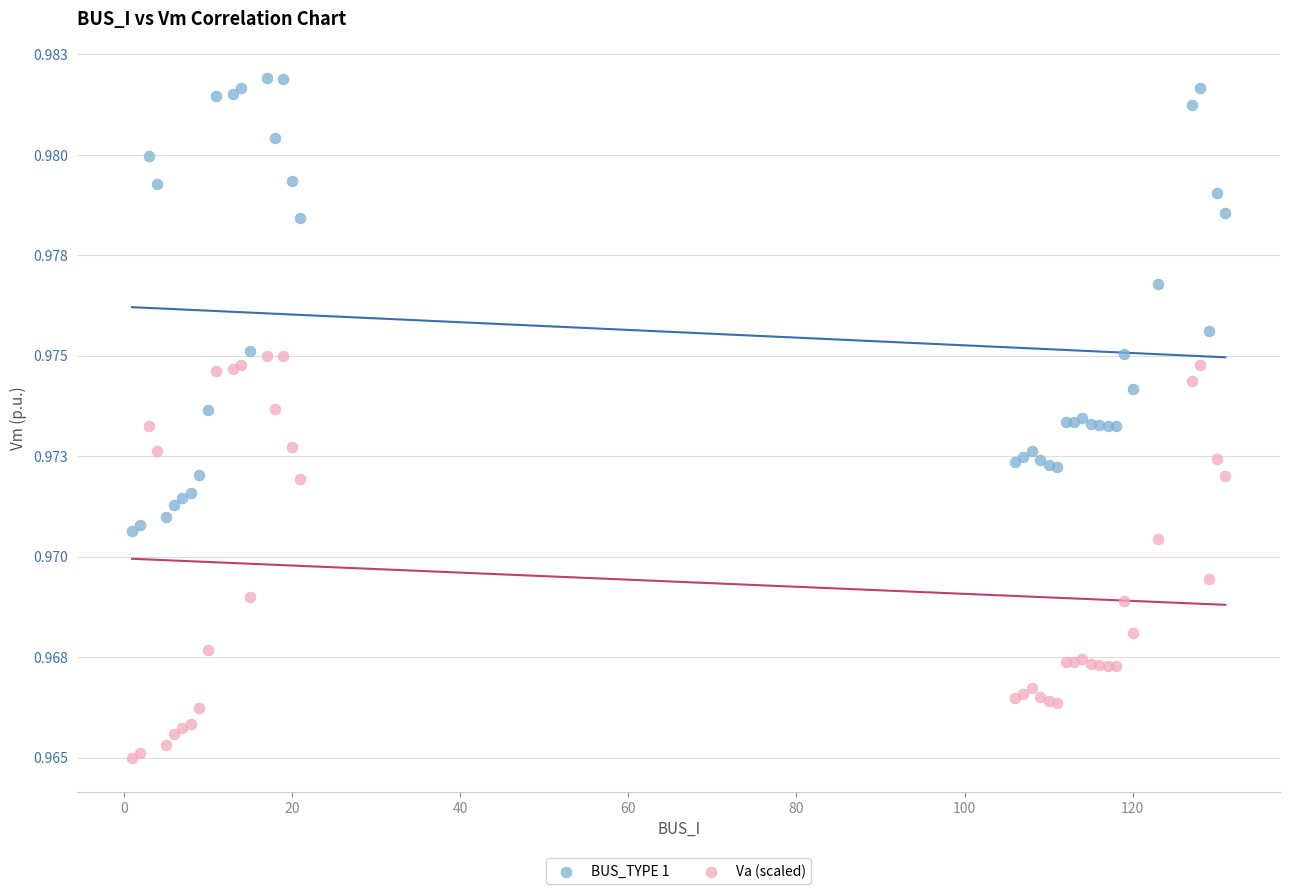

Which series has the widest spread of Y values?

BUS_TYPE 1